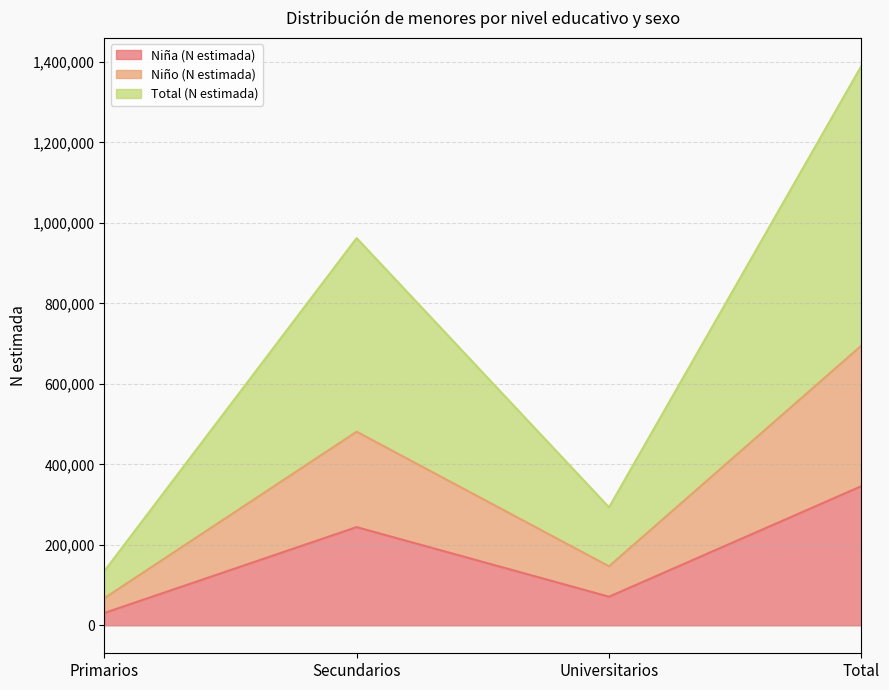

Is the value of Niña (N estimada) at Total greater than the value of Total (N estimada) at Total?

No